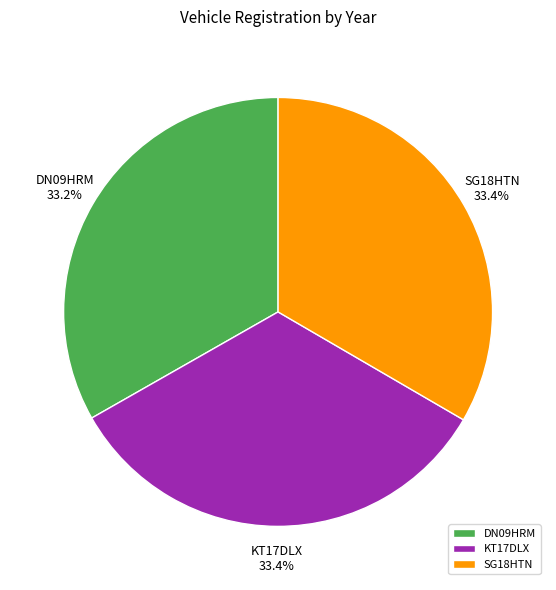

Is there any slice that represents more than half of the pie?

No